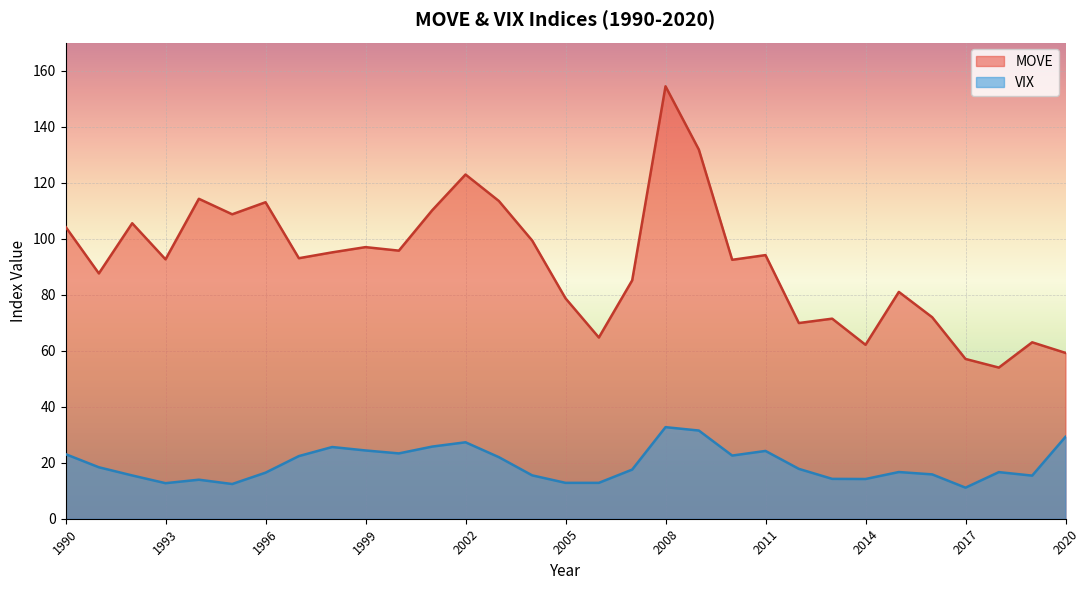

How many lines are shown in the chart?

2